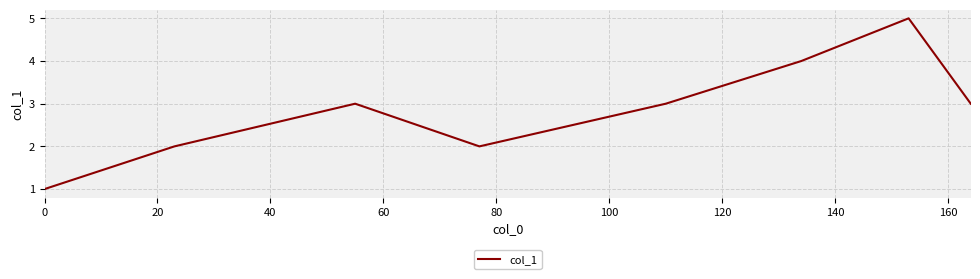

Does the chart display data point markers on the line(s)?

No